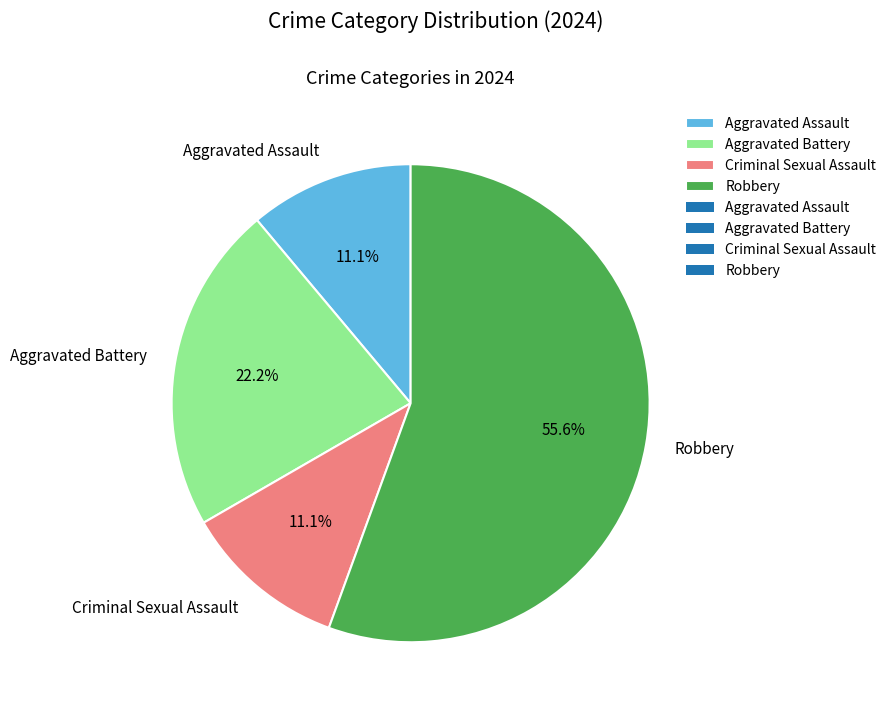

To the nearest percent, what percentage of the pie is Aggravated Battery?

22%